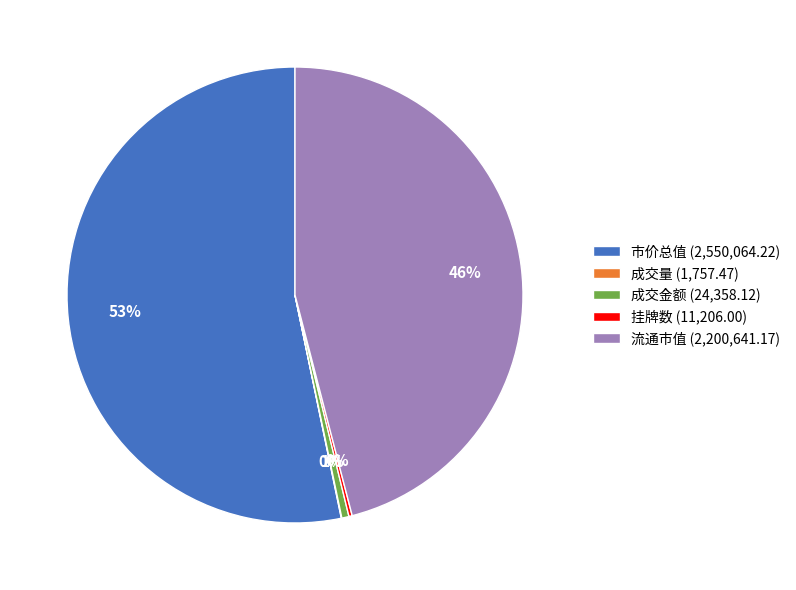

Combined, do 流通市值 (2,200,641.17) and 成交金额 (24,358.12) account for over 50%?

No